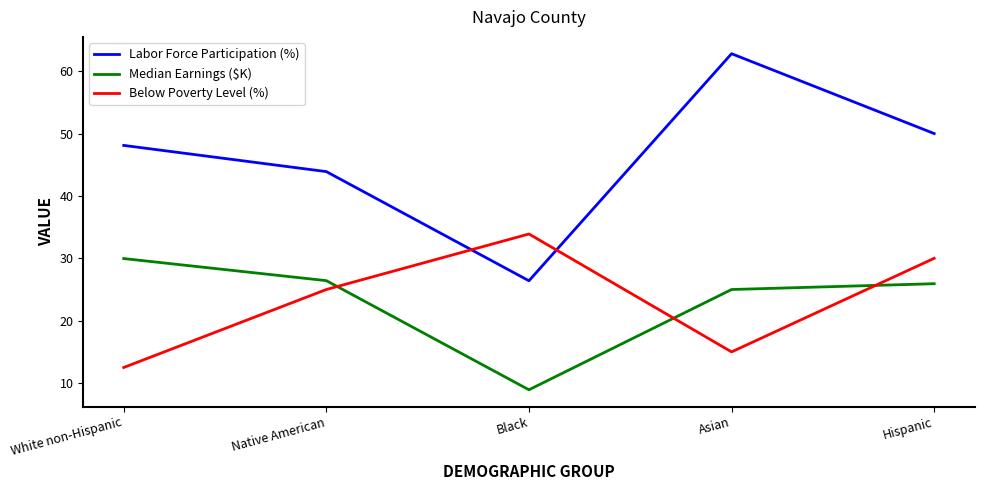

Rank the categories by Labor Force Participation (%) value from highest to lowest.

Asian, Hispanic, White non-Hispanic, Native American, Black